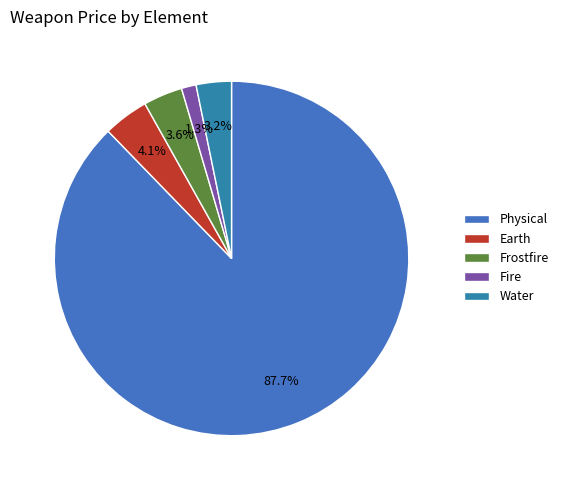

Which has a higher value, Physical or Water?

Physical